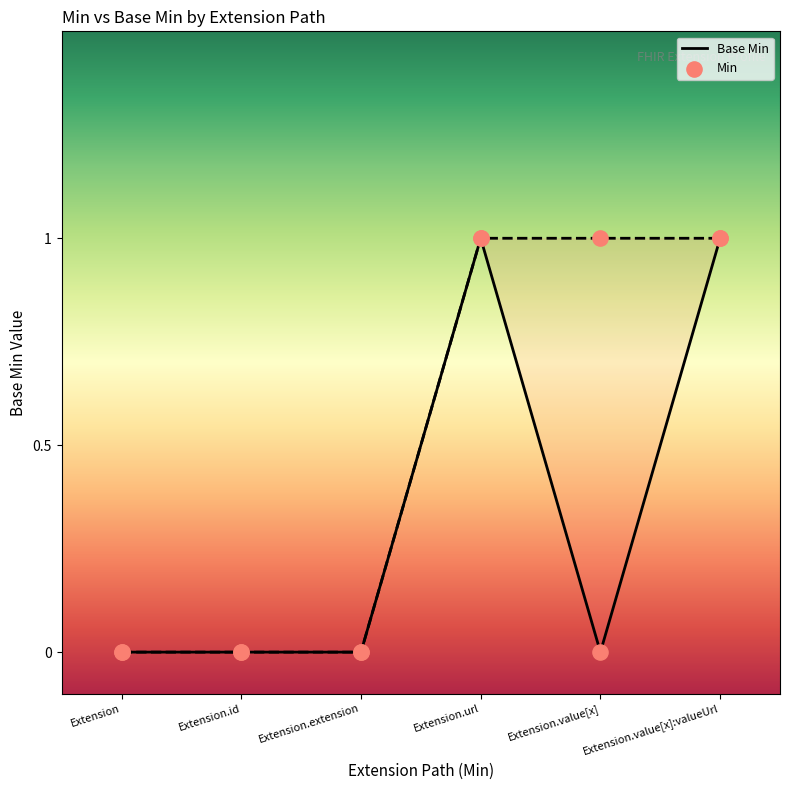

Which has a higher value, Extension.url or Extension.value[x]?

Extension.url